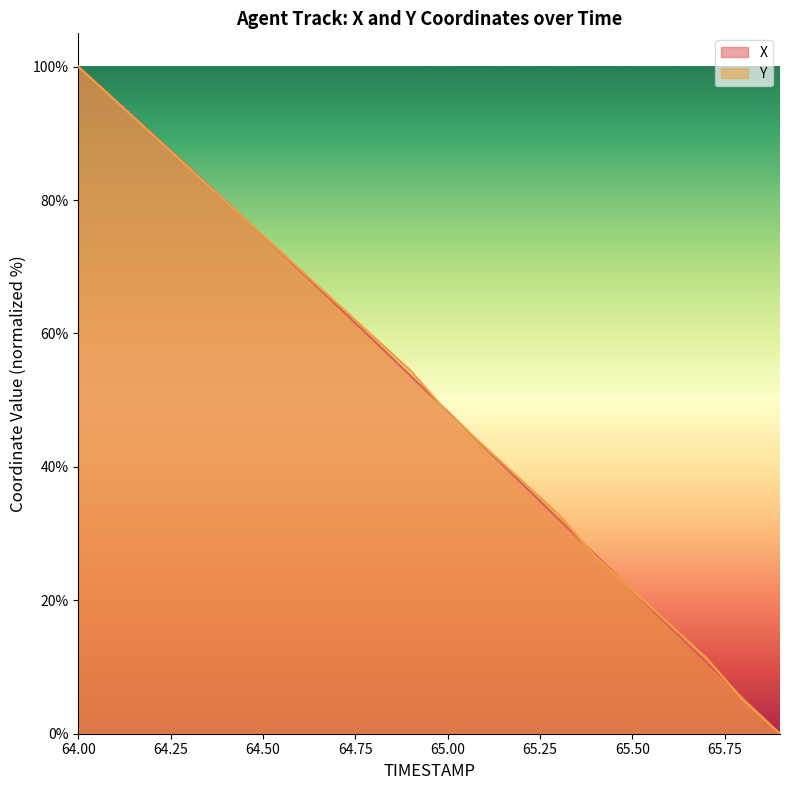

True or false: X has a value of 141.8 at 64.3.

False